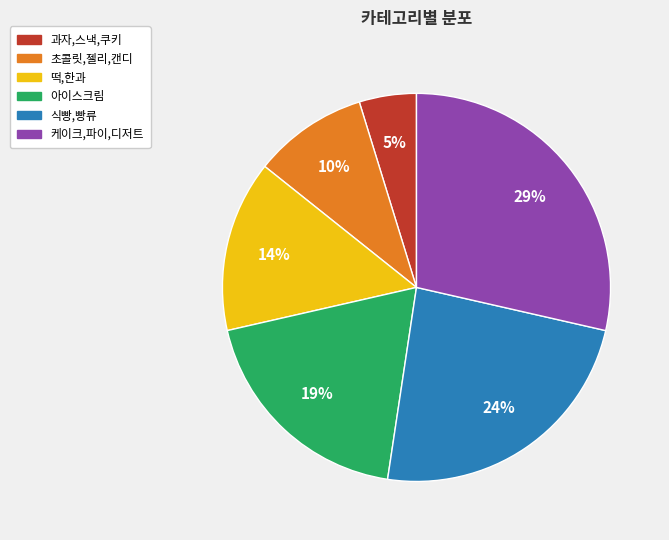

Is it true that 식빵,빵류 is 24% of the pie?

True